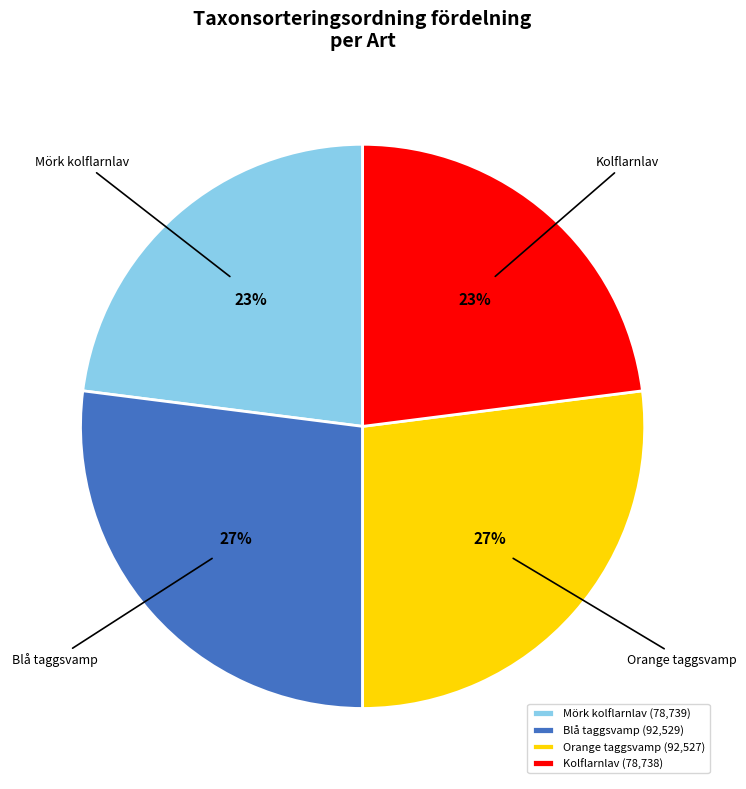

Which has a higher value, Orange taggsvamp or Kolflarnlav?

Orange taggsvamp